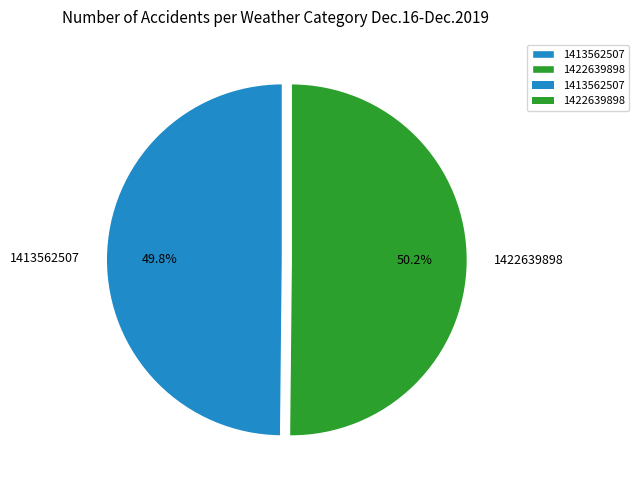

True or false: 1422639898 accounts for 40% of the total.

False